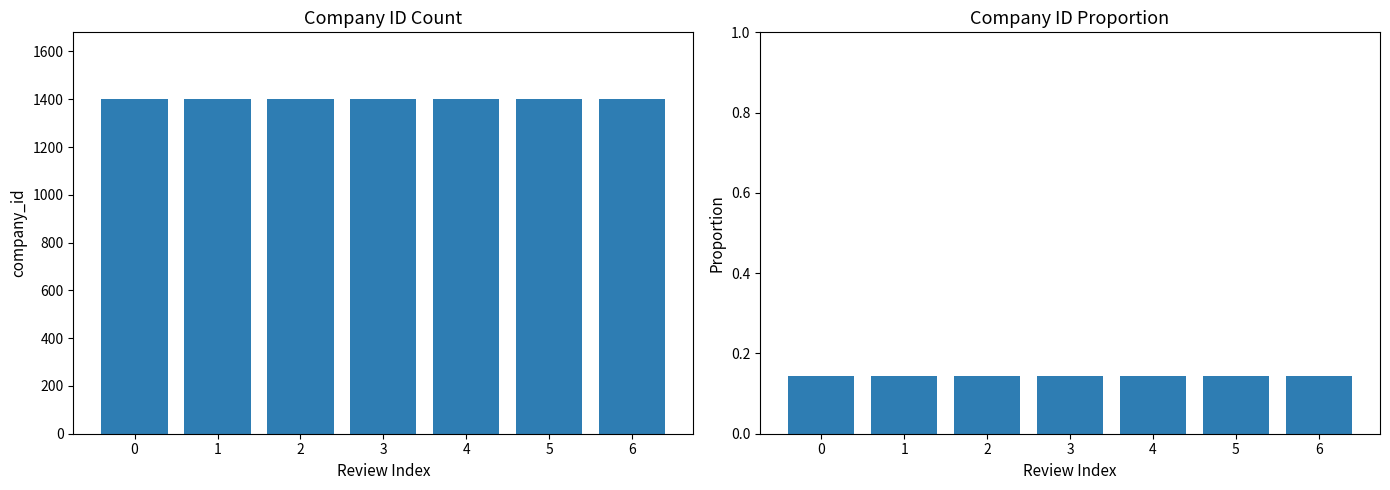

True or false: company_id has a value of 1400.0 at 3.

True